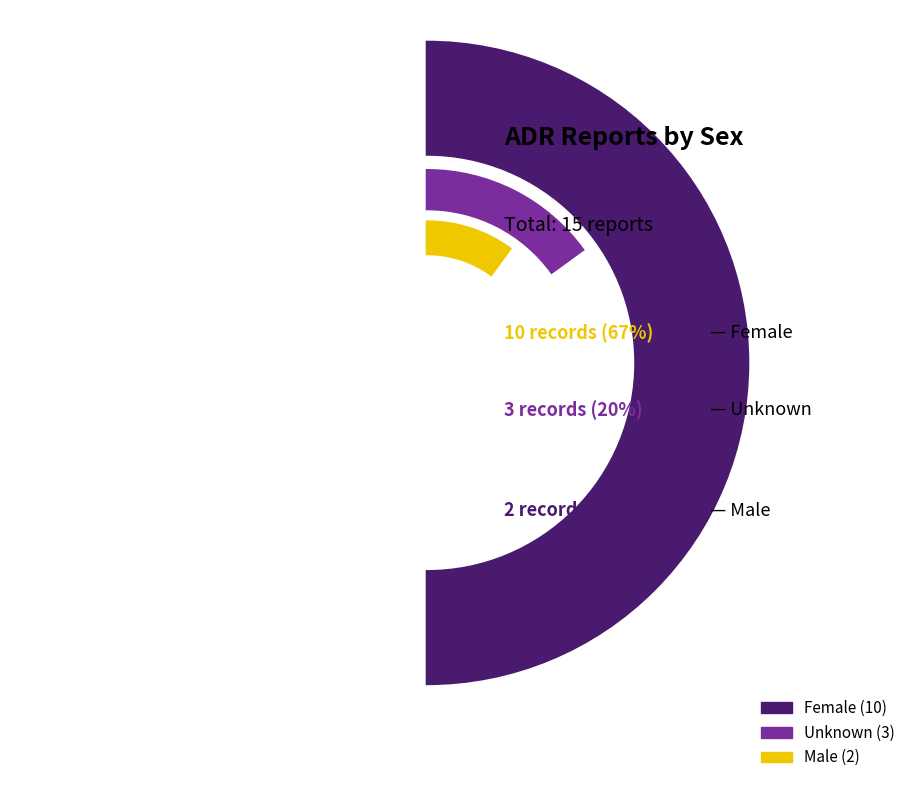

To the nearest percent, what is the average slice percentage?

33%